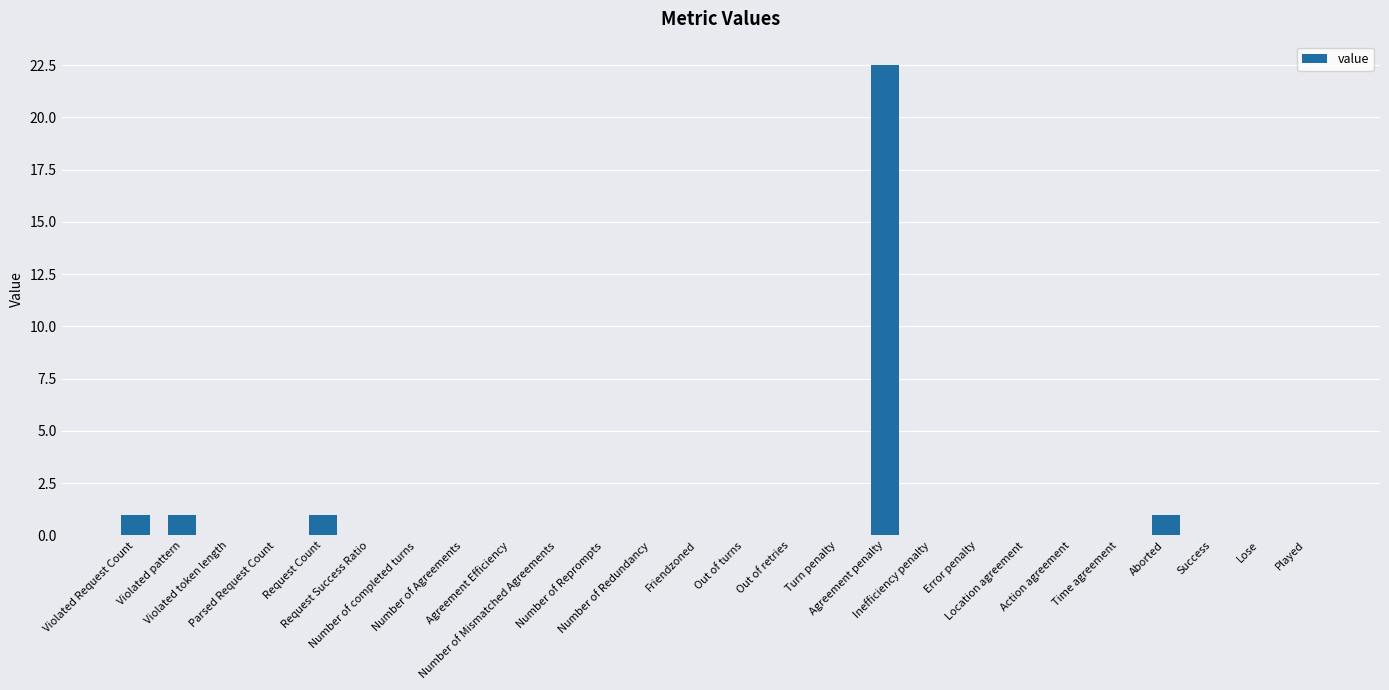

Count the number of data series in this chart.

1